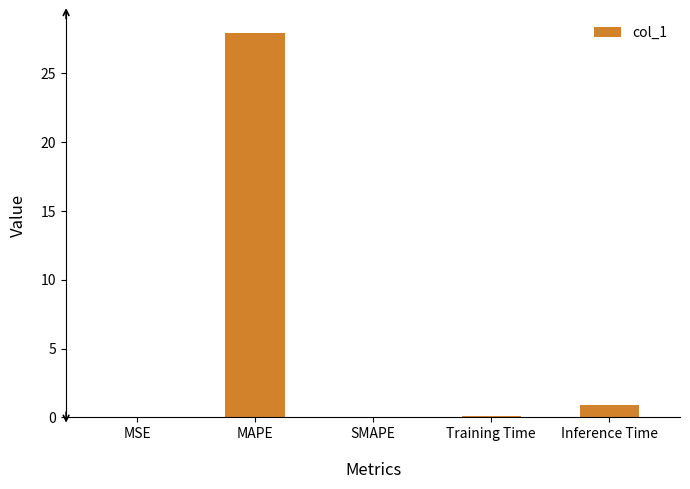

True or false: the data shows -15.1 at SMAPE.

False